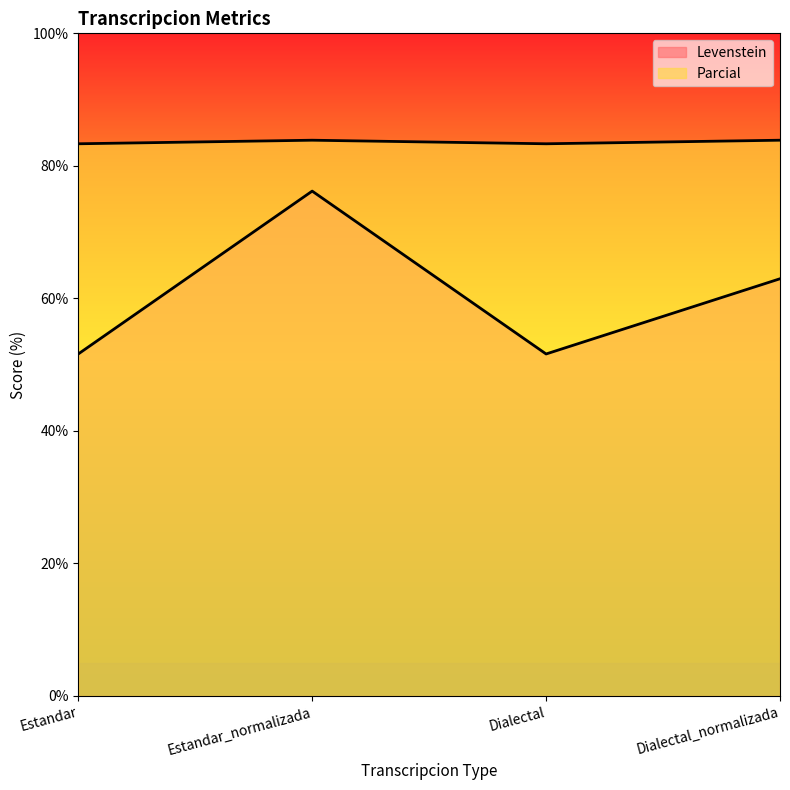

How many lines are shown in the chart?

2